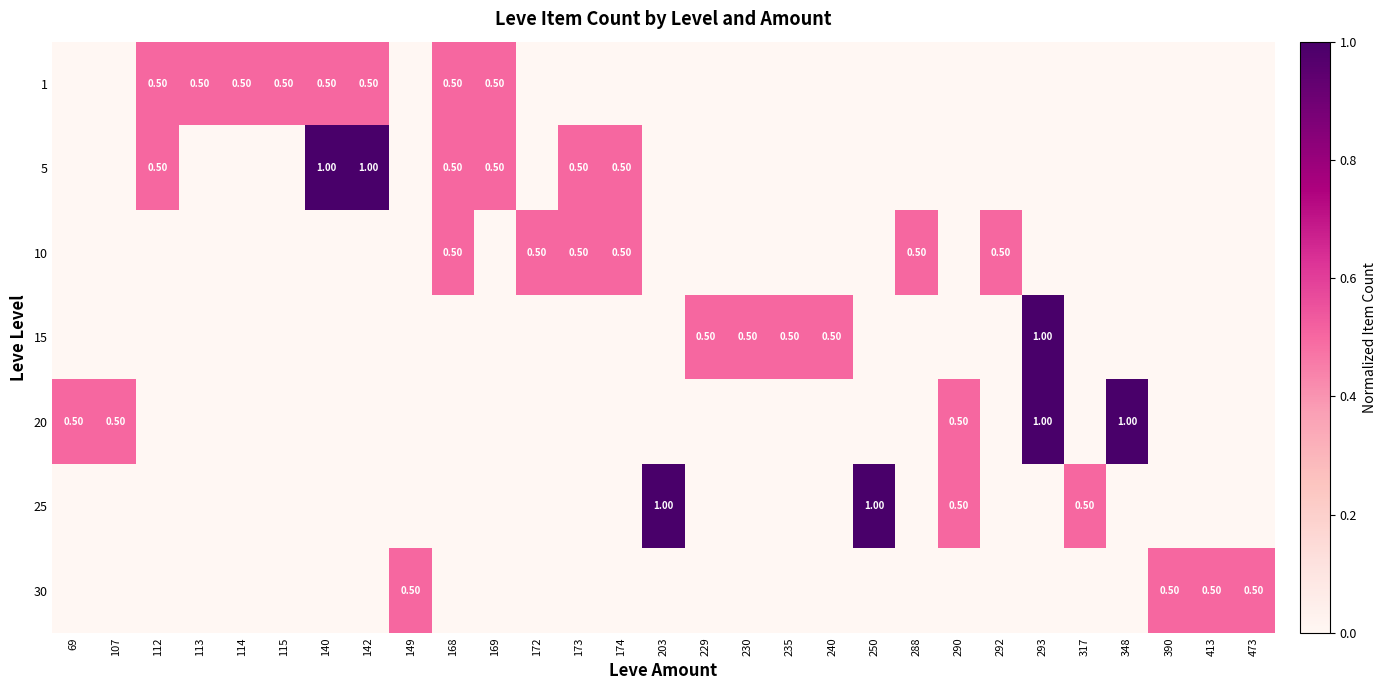

What is the spread (max minus min) of values at 230?

0.5